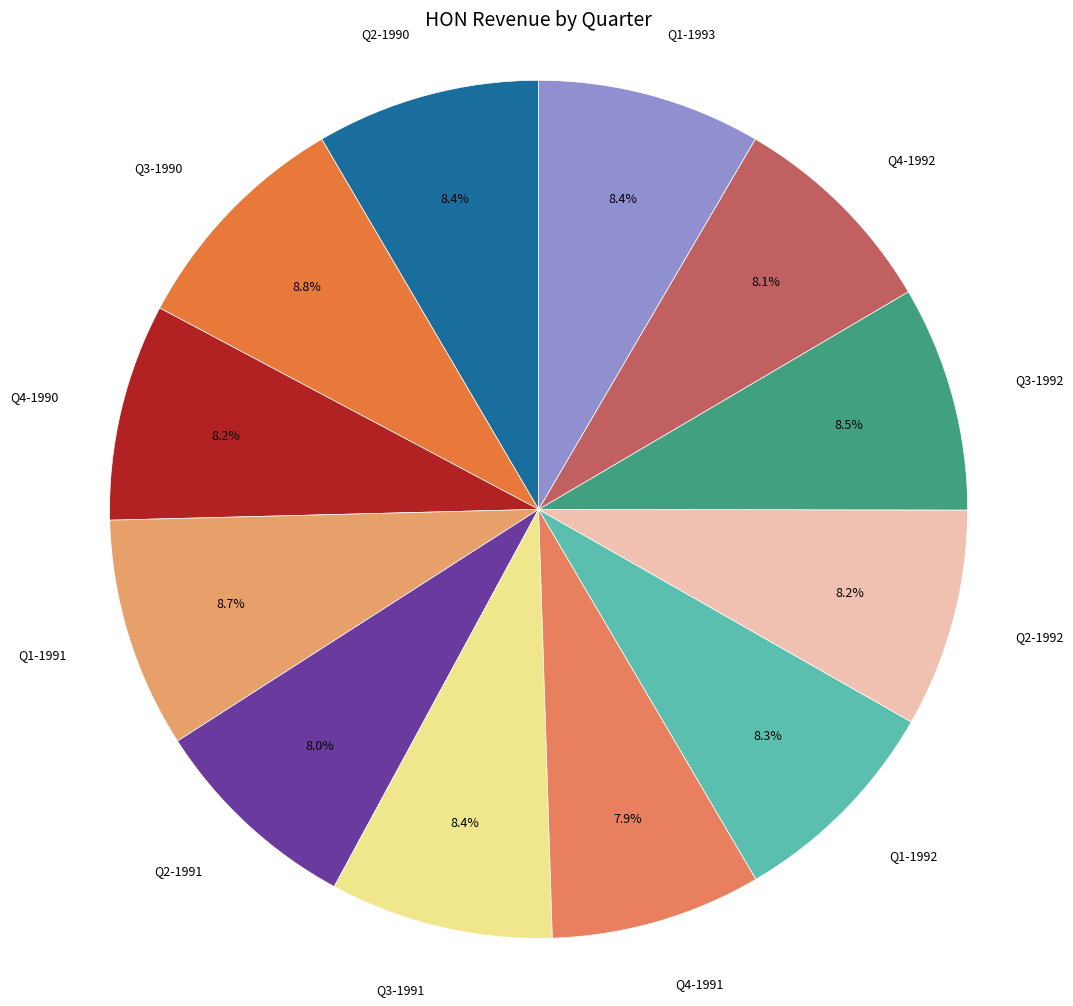

Is there a majority slice in this chart?

No